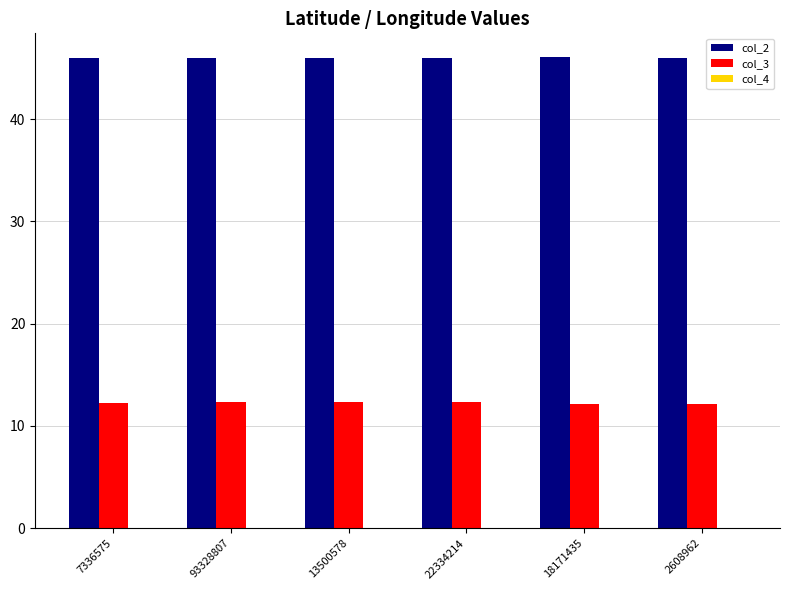

The col_3 series shows 19.9 at 93328807. True or false?

False